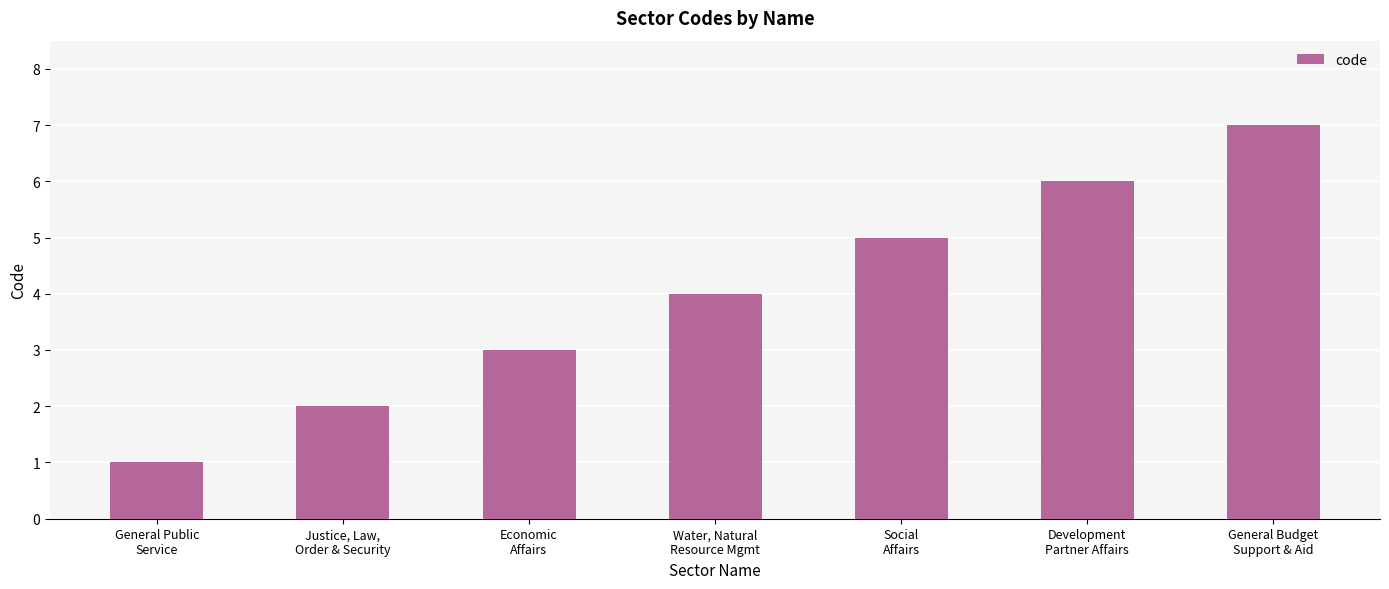

The chart shows a value of 4 at Development
Partner Affairs. True or false?

False